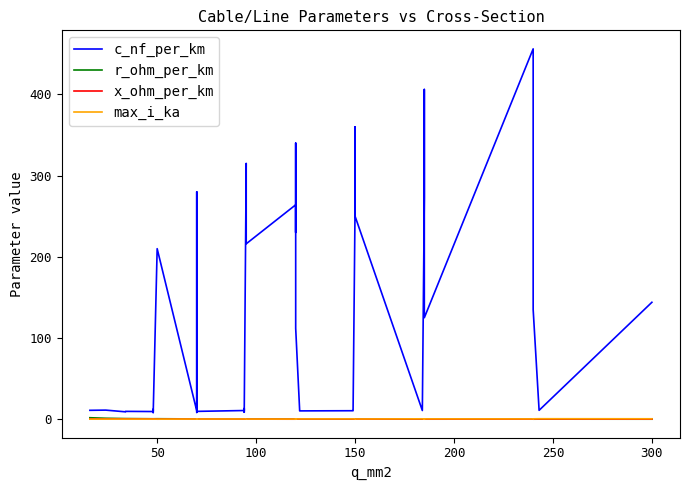

What are all the series names shown in the legend?

c_nf_per_km, r_ohm_per_km, x_ohm_per_km, max_i_ka